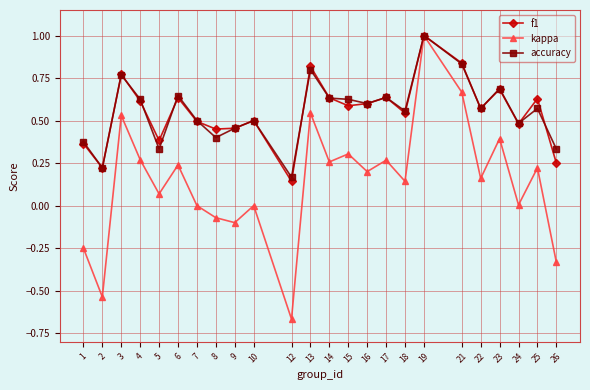

How many categories are shown in the chart?

24